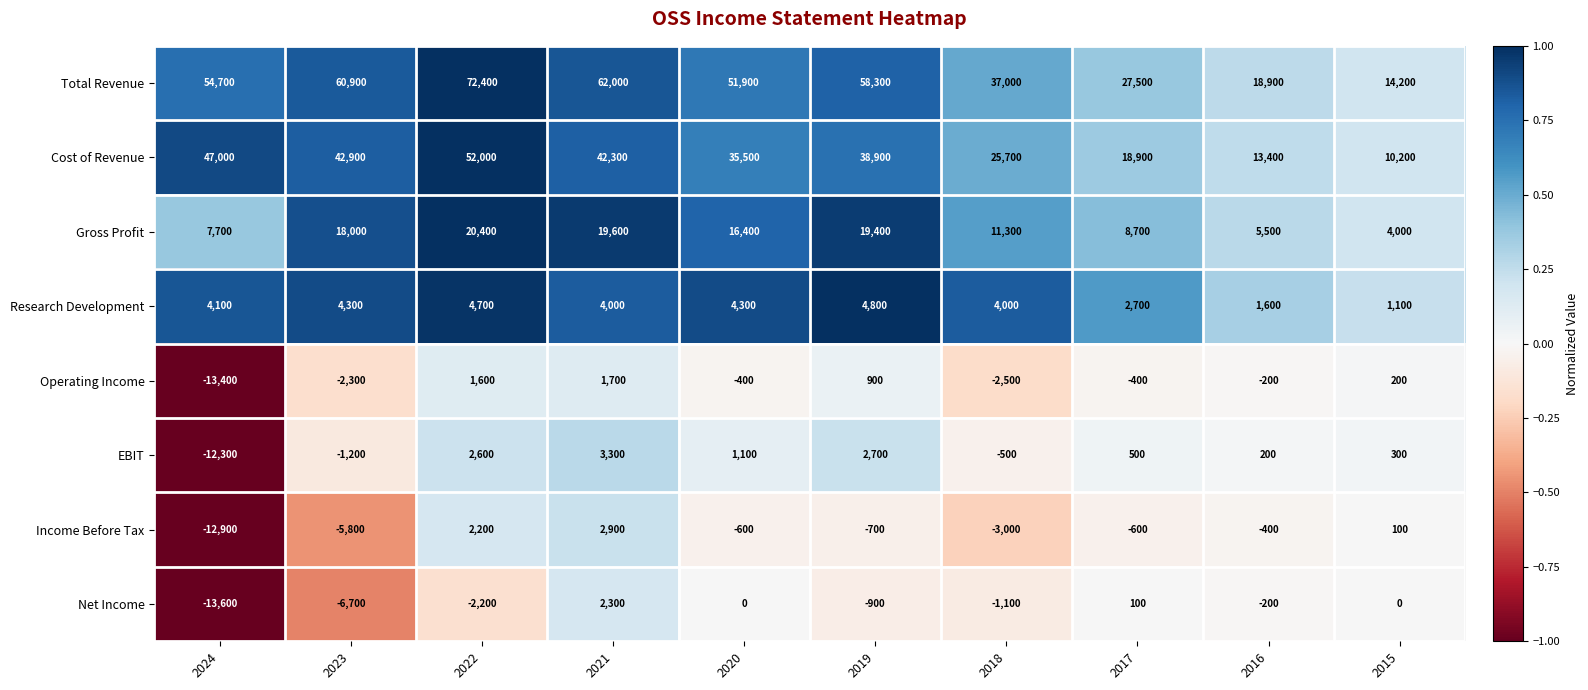

The value of Research Development at 2018 is 4000. True or false?

True